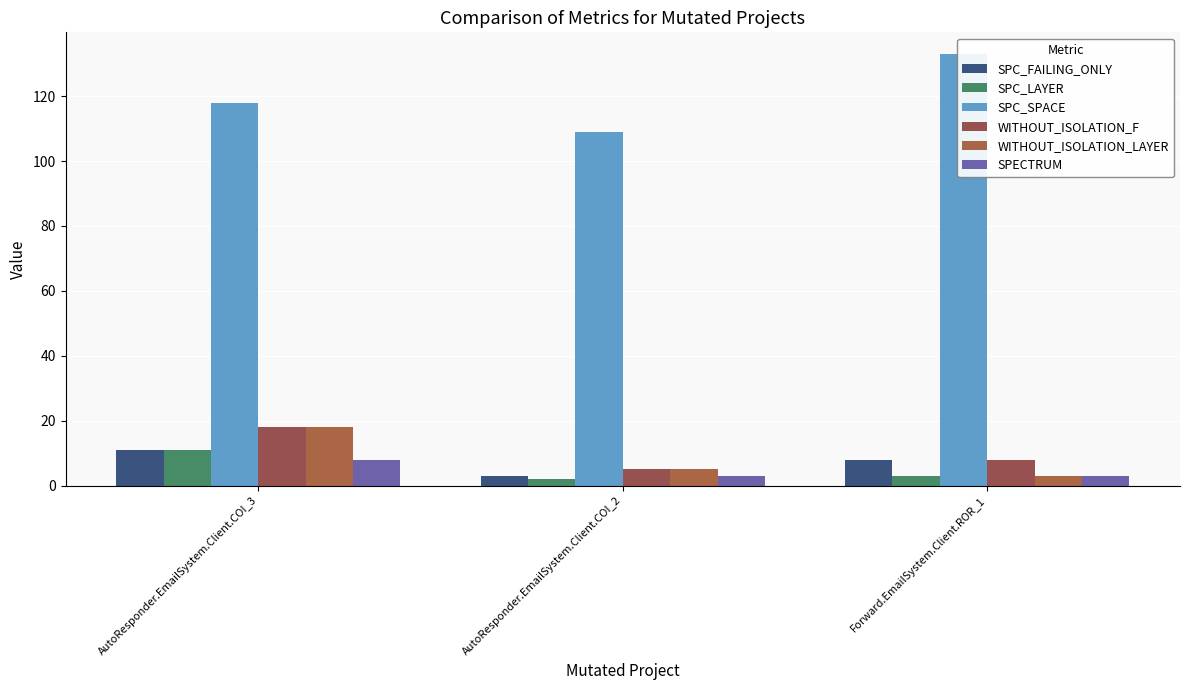

At how many categories does at least one series exceed 16?

3